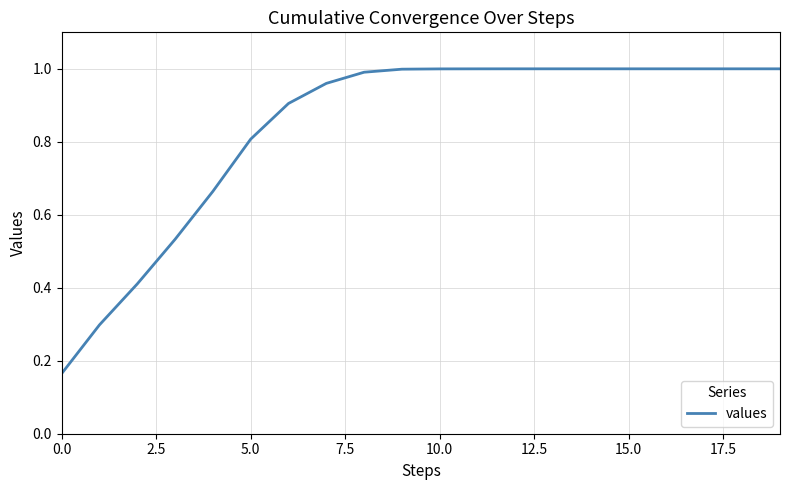

Does the chart have visible grid lines?

Yes